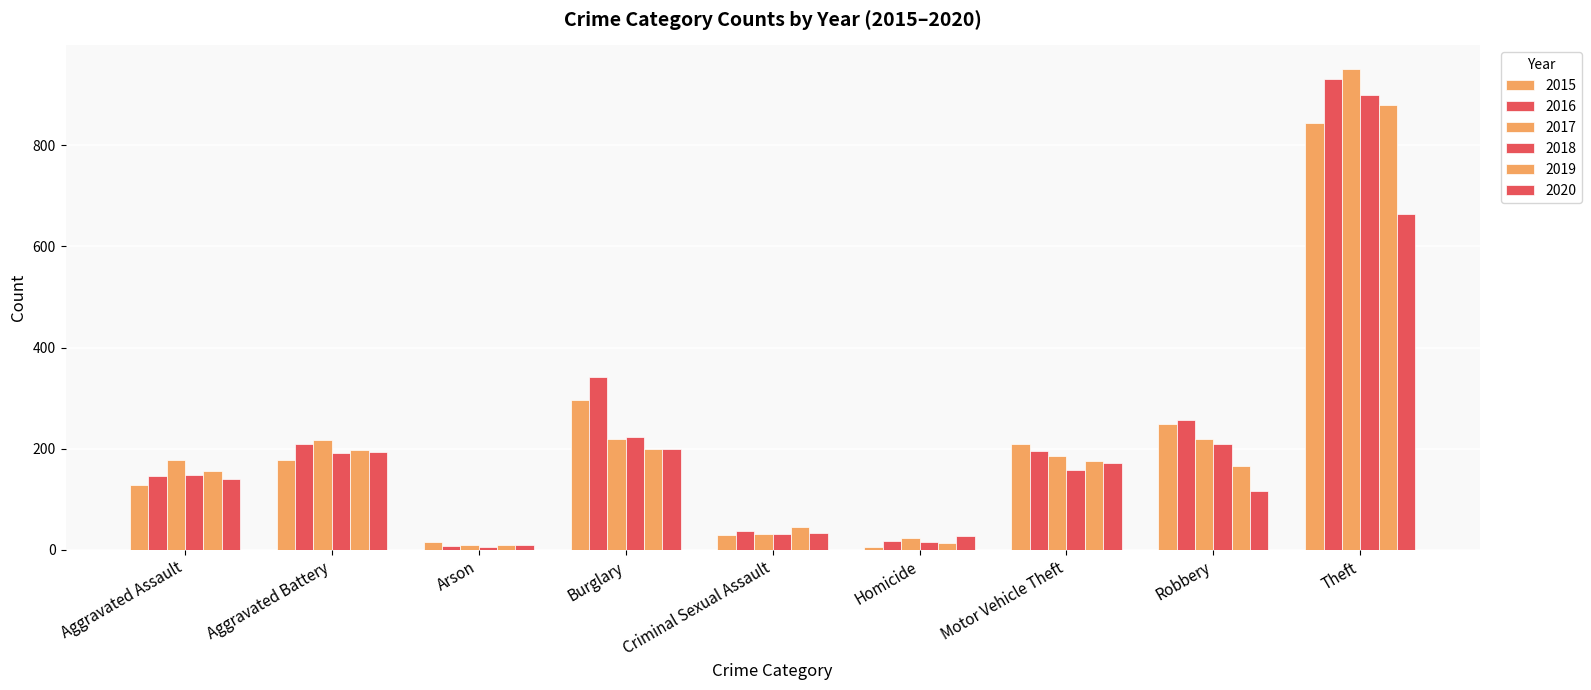

Does the chart contain any negative values?

No